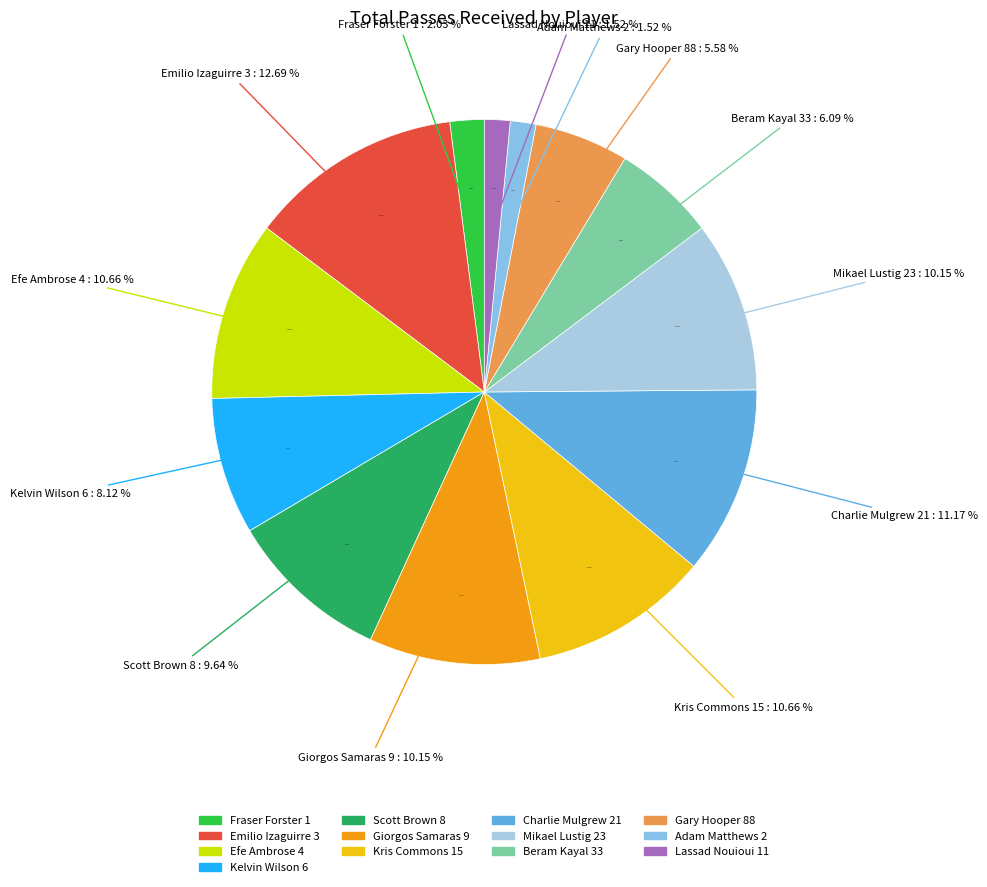

What percentage is the Kris Commons 15 slice, to the nearest percent?

11%